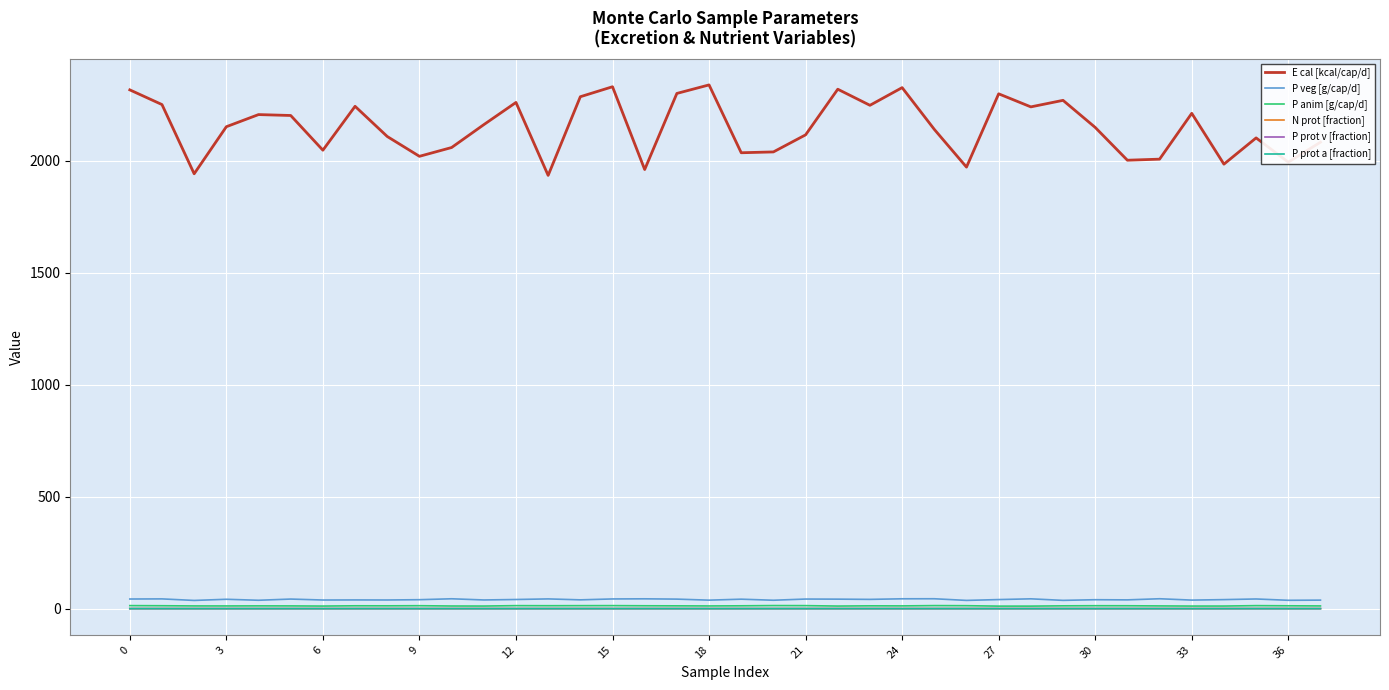

Which series has the largest range (max minus min)?

E cal [kcal/cap/d]